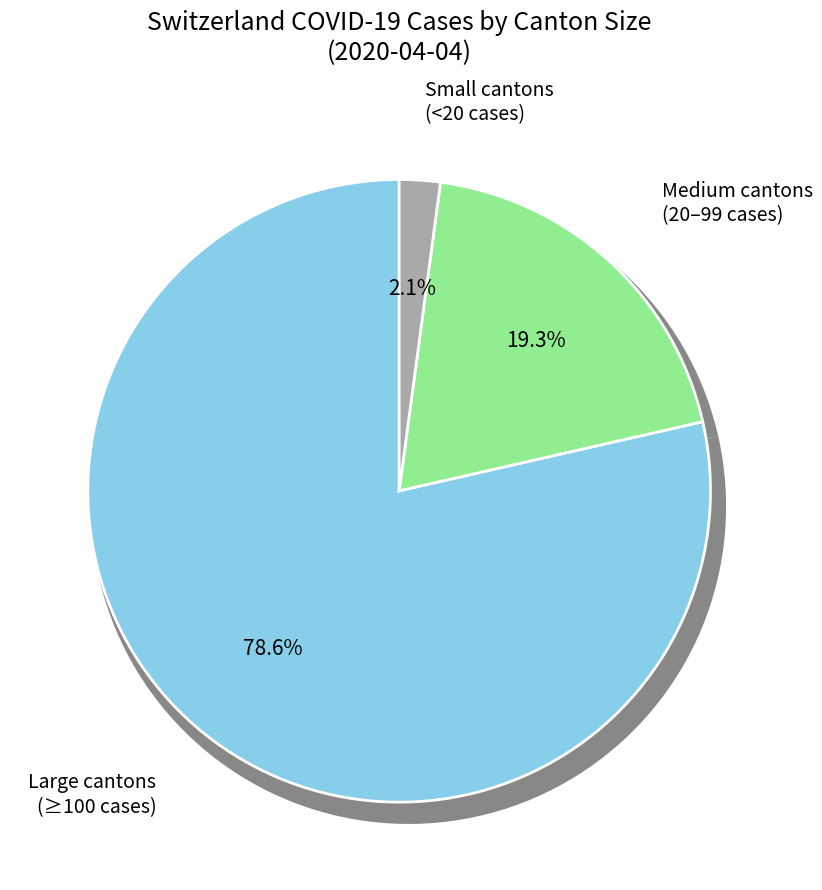

Does 2020-03-07 represent more than half of the total?

No